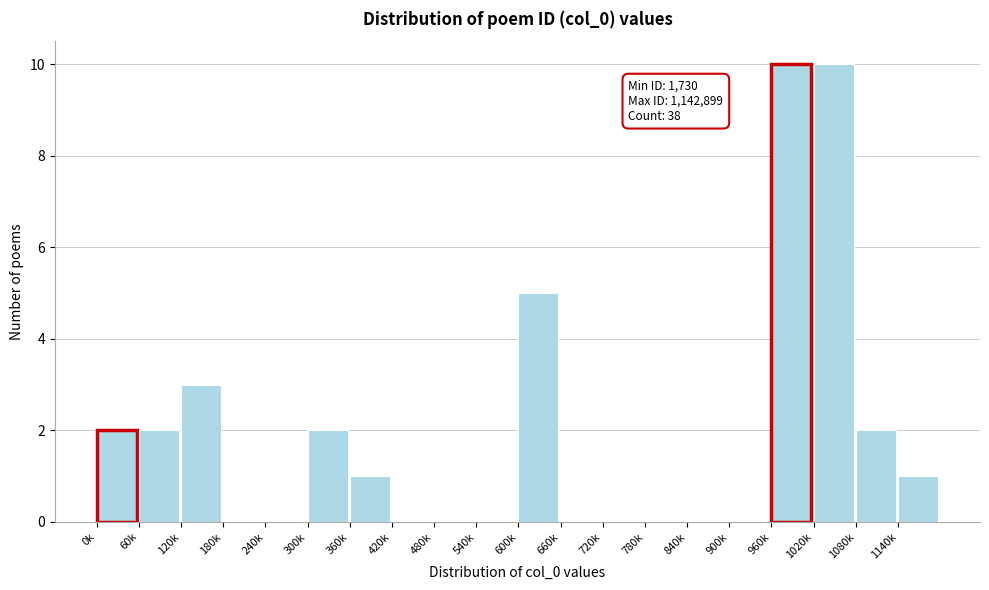

Reading left to right, what are all the values shown in this chart?

0k=2	60k=2	120k=3	180k=0	240k=0	300k=2	360k=1	420k=0	480k=0	540k=0	600k=5	660k=0	720k=0	780k=0	840k=0	900k=0	960k=10	1020k=10	1080k=2	1140k=1